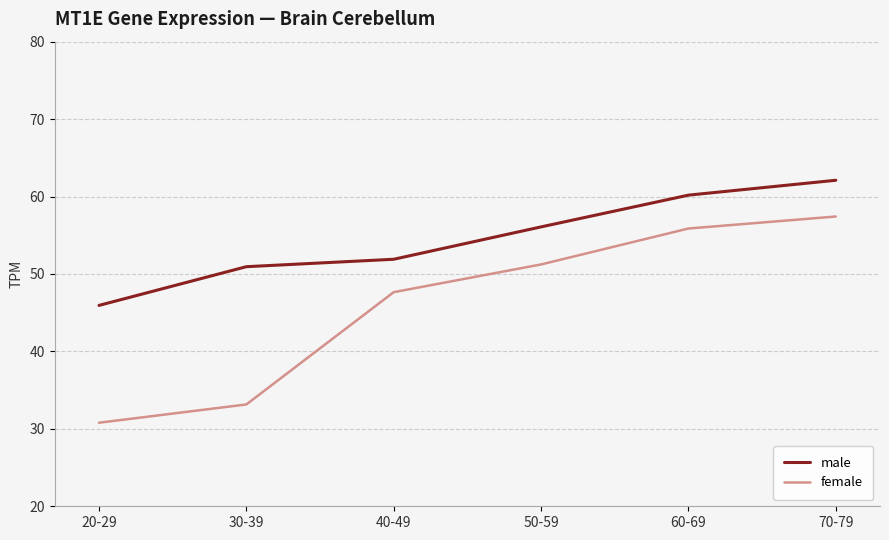

True or false: male and female intersect in this chart.

False